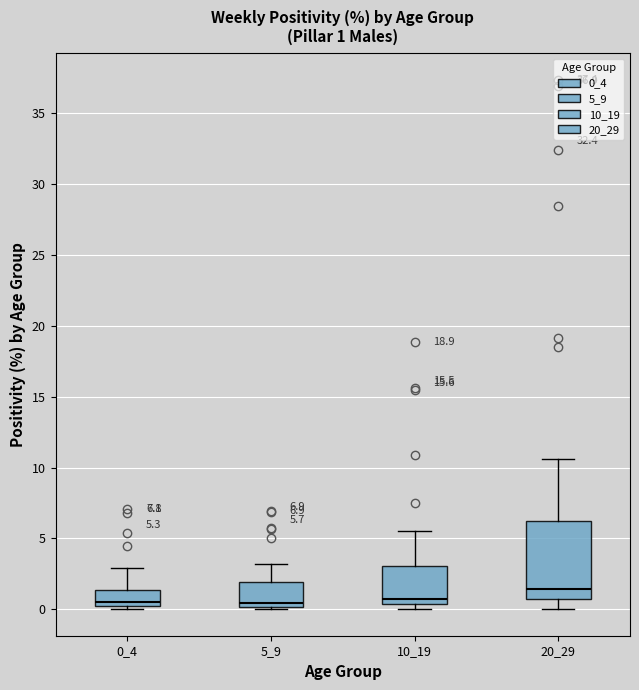

Comparing the boxes themselves (not the whiskers), which one is the tallest?

20_29